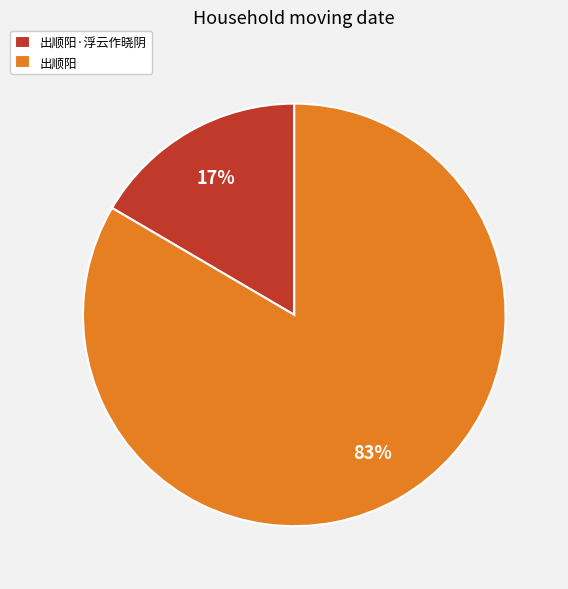

What is the ratio of the value at 出顺阳·浮云作晓阴 to the value at 出顺阳?

0.2